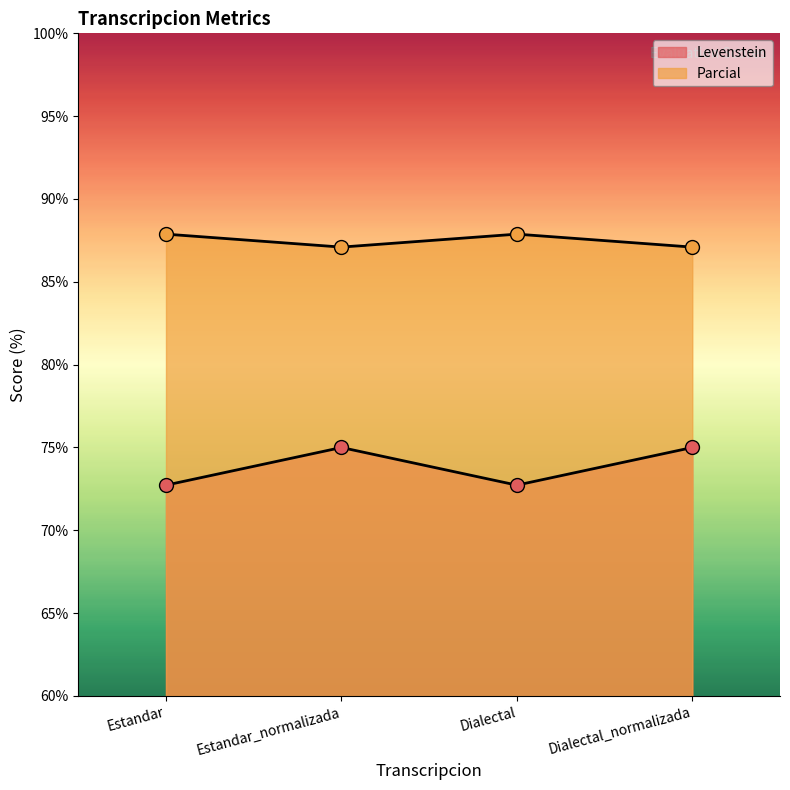

What is the value of the Levenstein point at the 1st from the left?

72.7